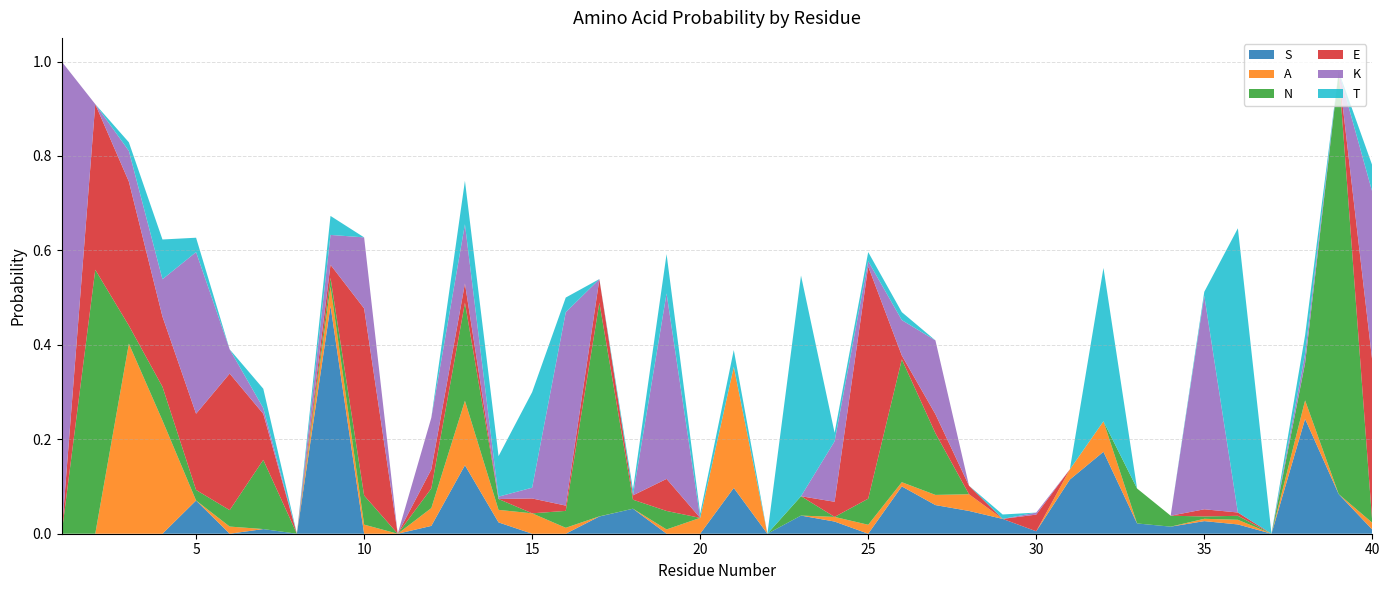

Reading left to right, what are all the values shown in this chart?

S: 0.0	0.0	0.0	0.0	0.1	0.0	0.0	0.0	0.5	0.0	0.0	0.0	0.1	0.0	0.0	0.0	0.0	0.1	0.0	0.0	0.1	0.0	0.0	0.0	0.0	0.1	0.1	0.0	0.0	0.0	0.1	0.2	0.0	0.0	0.0	0.0	0.0	0.2	0.1	0.0
A: 0.0	0.0	0.4	0.2	0.0	0.0	0.0	0.0	0.0	0.0	0.0	0.0	0.1	0.0	0.0	0.0	0.0	0.0	0.0	0.0	0.3	0.0	0.0	0.0	0.0	0.0	0.0	0.0	0.0	0.0	0.0	0.1	0.0	0.0	0.0	0.0	0.0	0.0	0.0	0.0
N: 0.0	0.6	0.0	0.1	0.0	0.0	0.1	0.0	0.0	0.1	0.0	0.0	0.2	0.0	0.0	0.0	0.5	0.0	0.0	0.0	0.0	0.0	0.0	0.0	0.1	0.3	0.1	0.0	0.0	0.0	0.0	0.0	0.1	0.0	0.0	0.0	0.0	0.1	0.9	0.0
E: 0.0	0.4	0.3	0.1	0.2	0.3	0.1	0.0	0.0	0.4	0.0	0.0	0.0	0.0	0.0	0.0	0.0	0.0	0.1	0.0	0.0	0.0	0.0	0.0	0.5	0.0	0.0	0.0	0.0	0.0	0.0	0.0	0.0	0.0	0.0	0.0	0.0	0.0	0.0	0.3
K: 1.0	0.0	0.1	0.1	0.3	0.1	0.0	0.0	0.1	0.2	0.0	0.1	0.1	0.0	0.0	0.4	0.0	0.0	0.4	0.0	0.0	0.0	0.0	0.1	0.0	0.1	0.2	0.0	0.0	0.0	0.0	0.0	0.0	0.0	0.5	0.0	0.0	0.0	0.0	0.4
T: 0.0	0.0	0.0	0.1	0.0	0.0	0.0	0.0	0.0	0.0	0.0	0.0	0.1	0.1	0.2	0.0	0.0	0.0	0.1	0.0	0.0	0.0	0.5	0.0	0.0	0.0	0.0	0.0	0.0	0.0	0.0	0.3	0.0	0.0	0.0	0.6	0.0	0.0	0.0	0.1